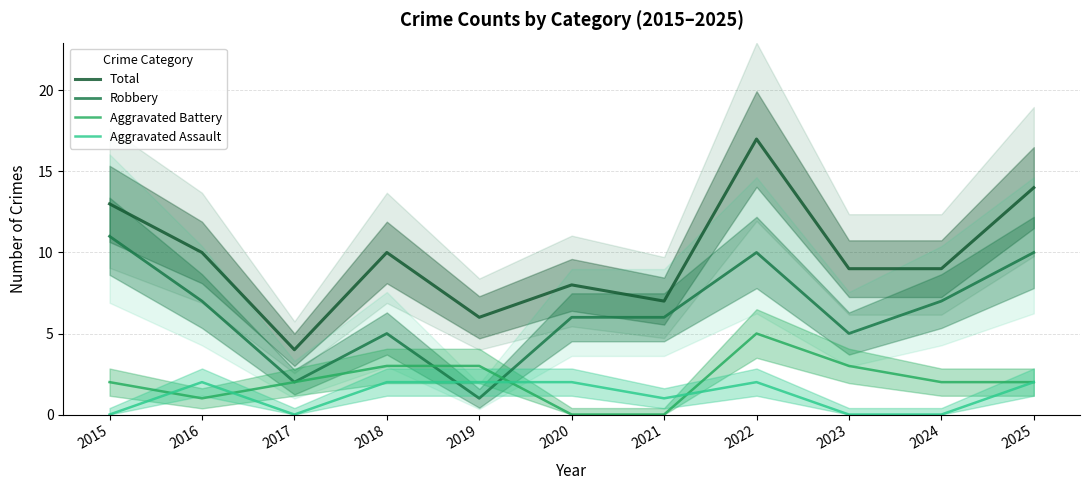

The value of Robbery at 2023 is 9. True or false?

False